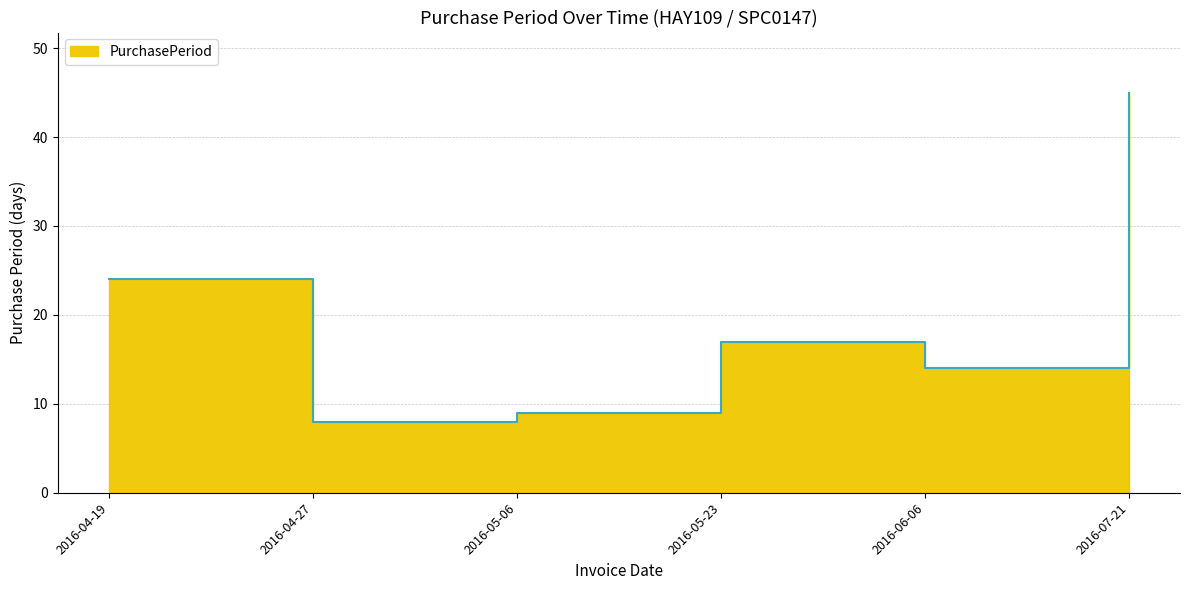

Between 2016-05-06 and 2016-04-19, which is larger?

2016-04-19